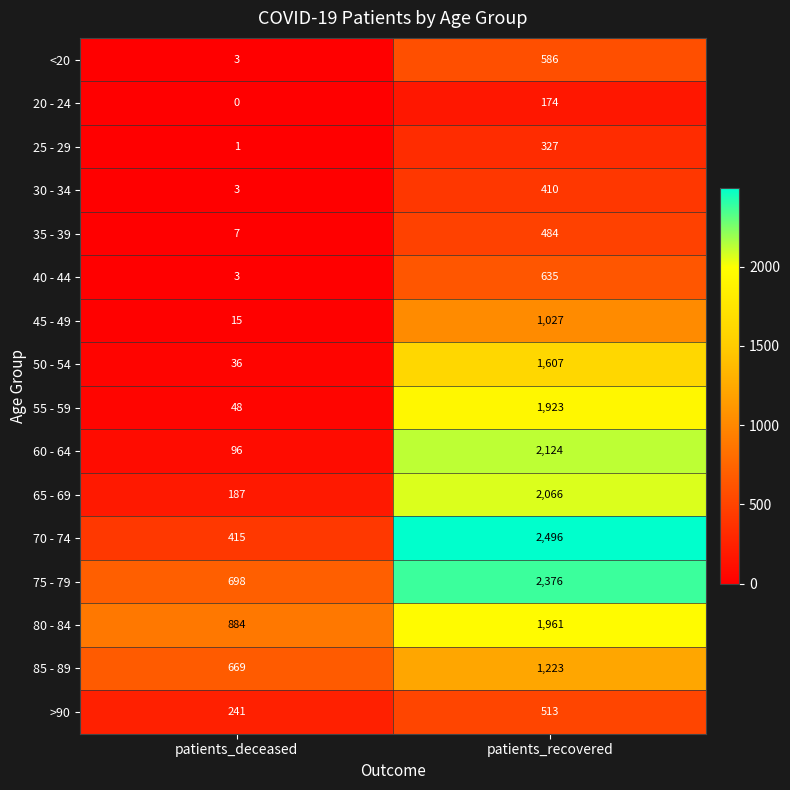

At how many categories does at least one series exceed 651?

2